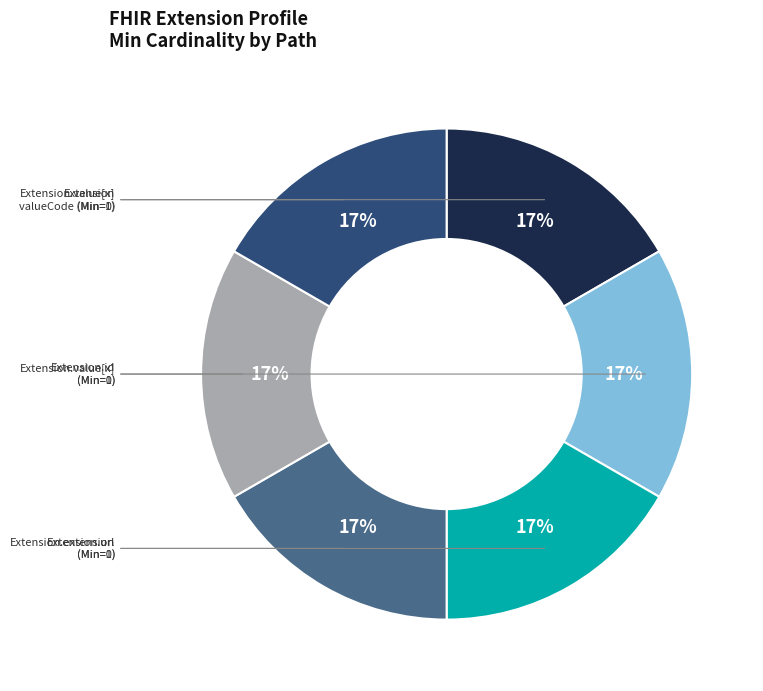

To the nearest percent, what is the average slice percentage?

17%